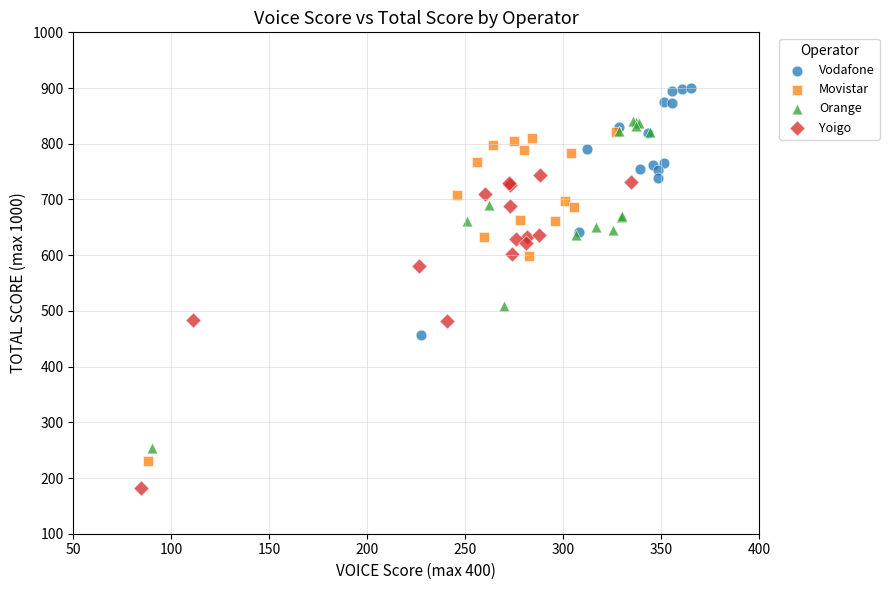

Which series contains the highest Y value?

Vodafone